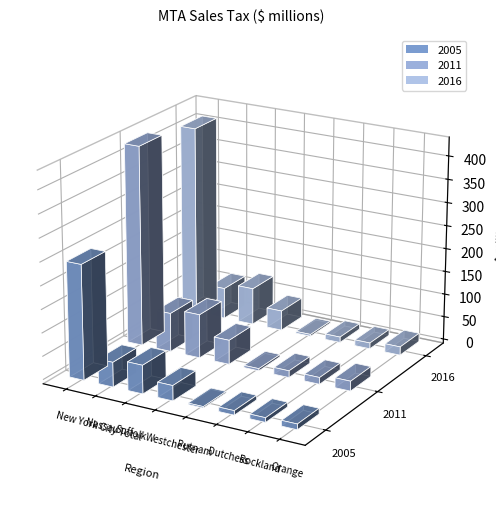

Rank the series by their maximum value, from lowest to highest.

2005, 2016, 2011